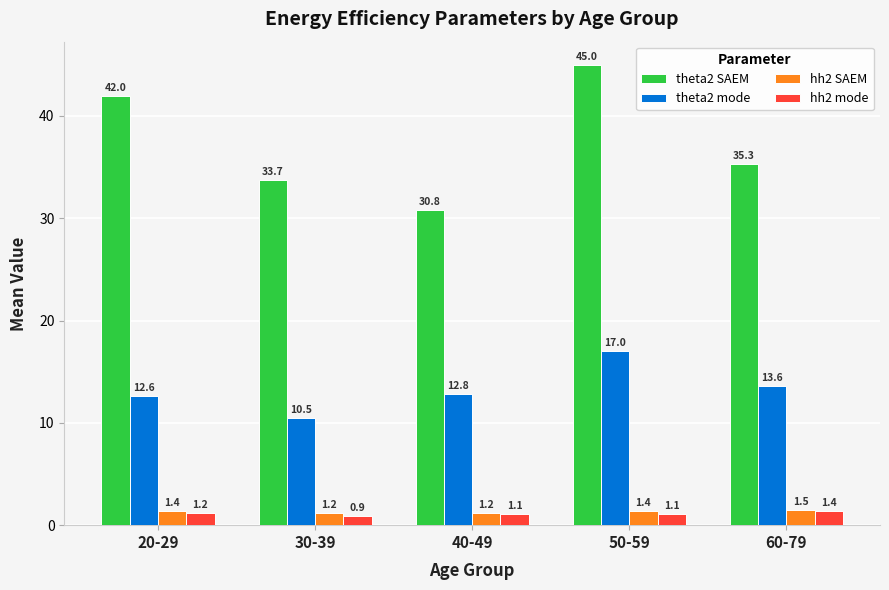

Reading right to left, extract all data points from this chart.

theta2 SAEM: 35.3	45.0	30.8	33.7	42.0
theta2 mode: 13.6	17.0	12.8	10.5	12.6
hh2 SAEM: 1.5	1.4	1.2	1.2	1.4
hh2 mode: 1.4	1.1	1.1	0.9	1.2